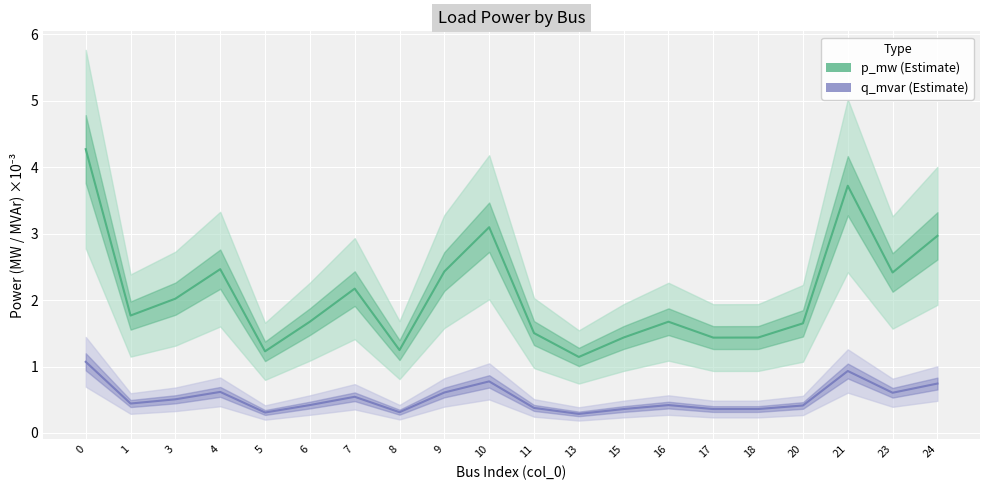

At which category does p_mw (Estimate) reach its first local peak?

4